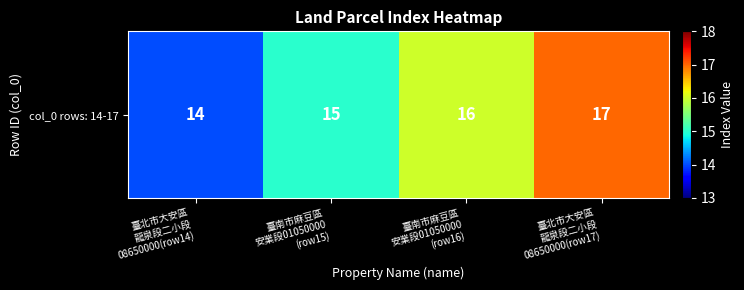

Is it true that the value at 臺南市麻豆區
安業段01050000
(row16) is 9?

False